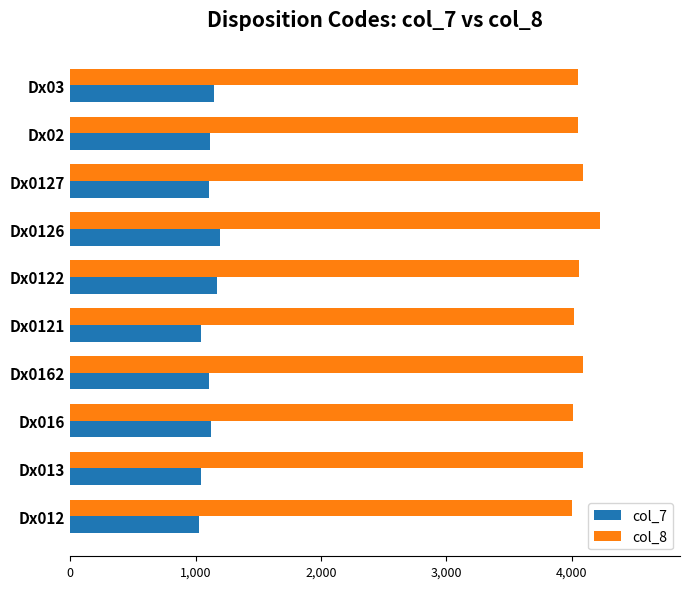

What is the total value across all series at Dx0126?

5423